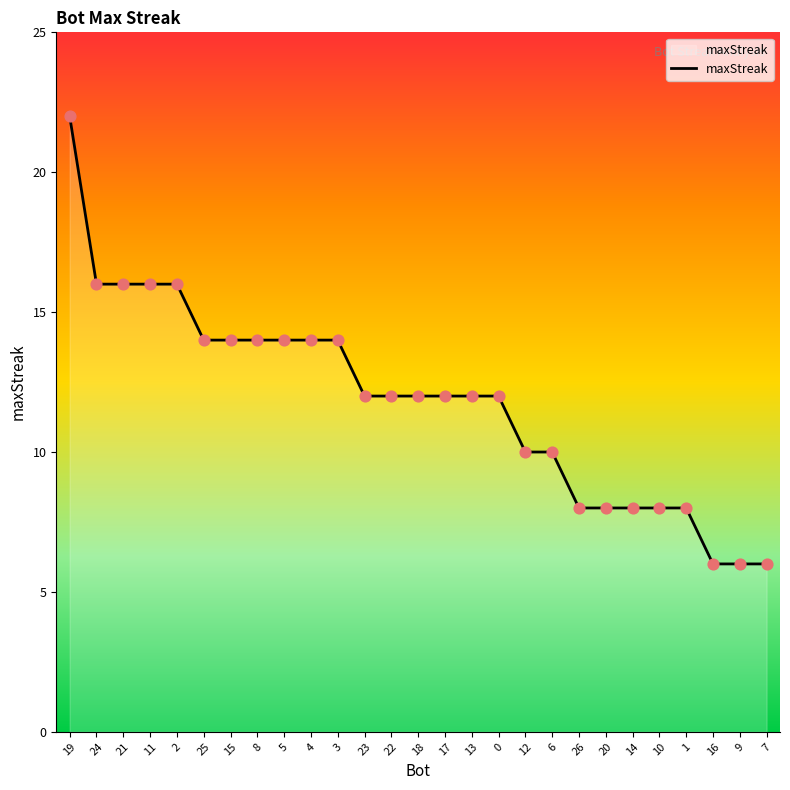

Which has a higher value, 18 or 8?

8